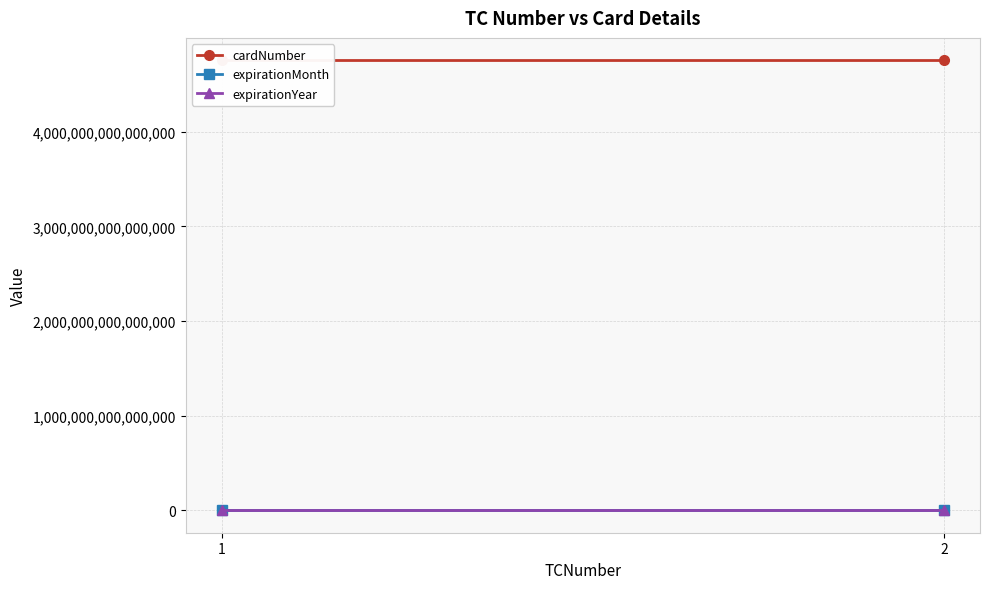

What is the total value across all series at 1?

4754802331145337